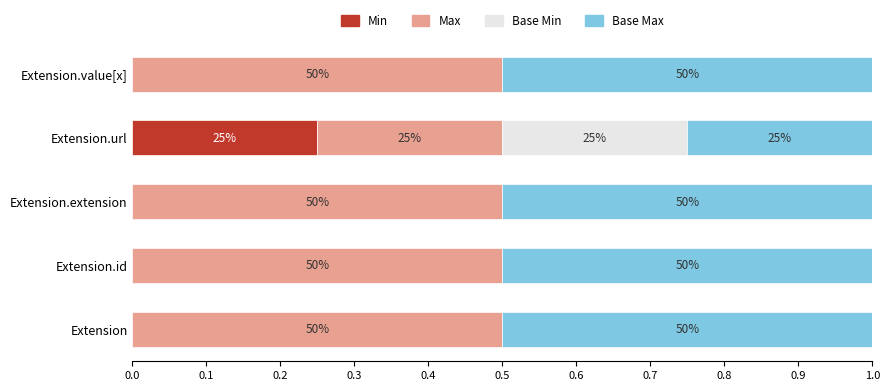

What are all the series names shown in the legend?

Min, Max, Base Min, Base Max